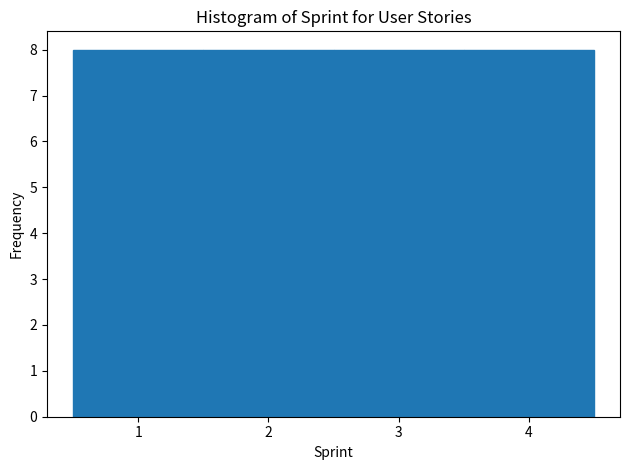

Reading left to right, list every bar in this chart as the range it spans on the x-axis followed by its height. The values are not printed on the chart, so give them approximately, as read against the axis.

0.5 to 1.5: 8
1.5 to 2.5: 8
2.5 to 3.5: 8
3.5 to 4.5: 8